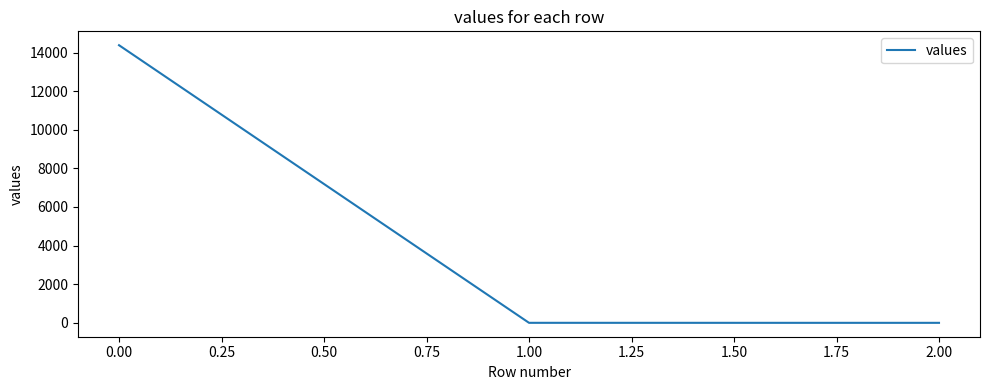

What is the difference between the maximum and minimum values?

14377.9